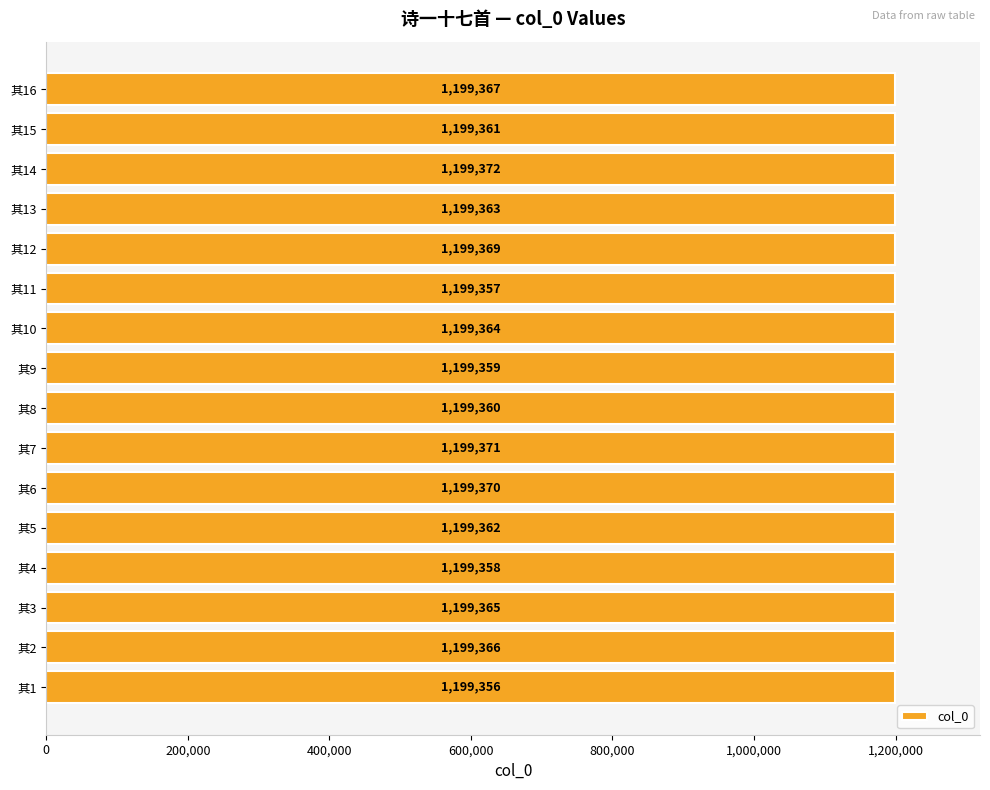

At which category does the chart reach its peak across all series?

其14